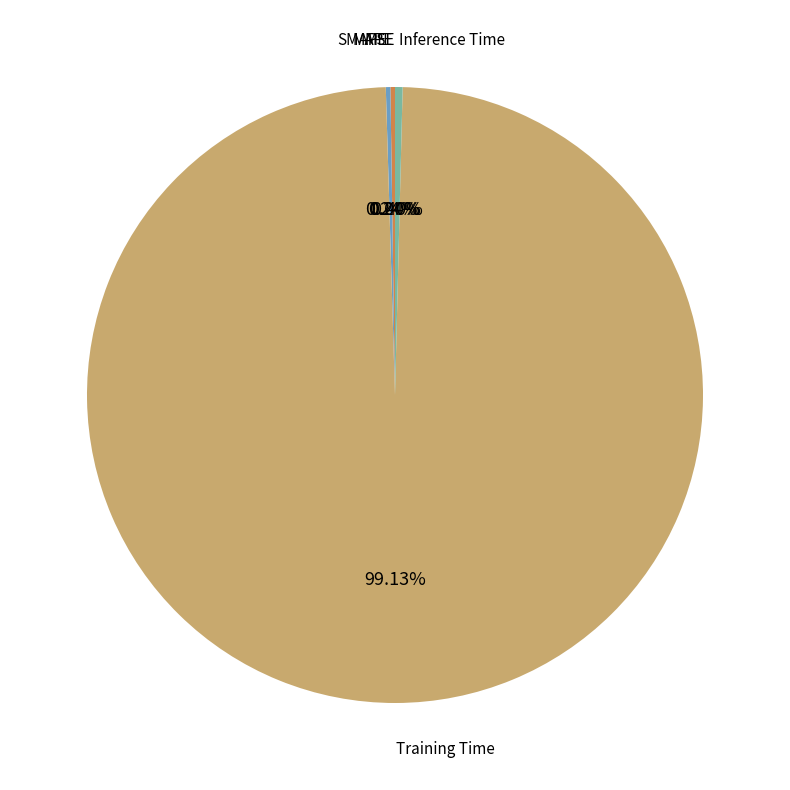

What is the largest slice in the pie chart?

Training Time